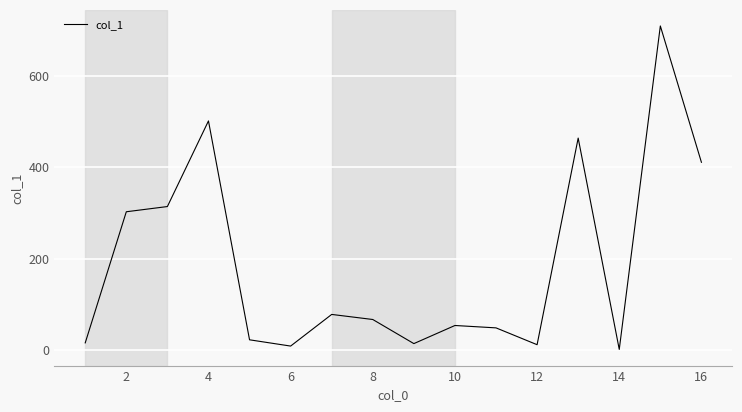

What is the maximum value shown in the chart?

708.6